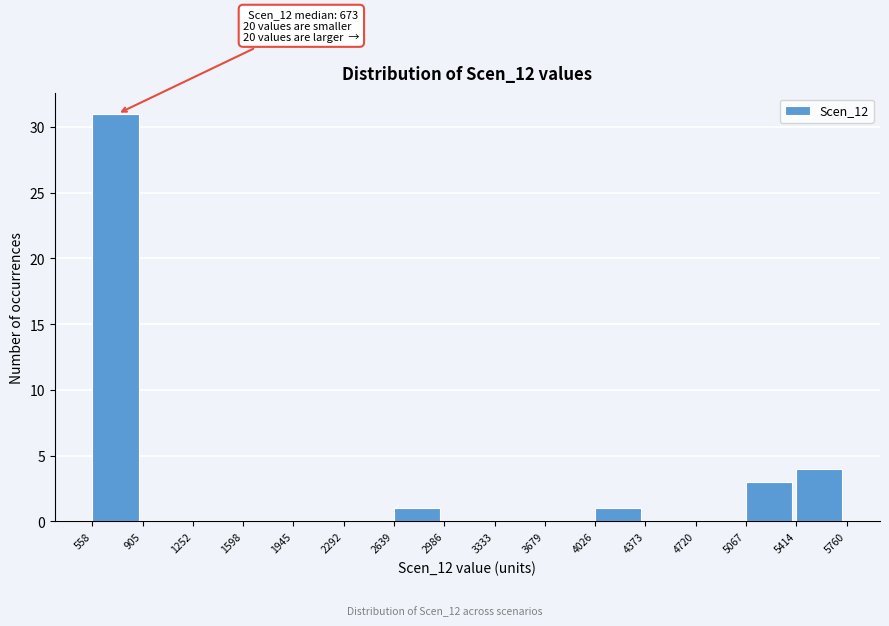

Which range on the x-axis has the tallest bar?

558 to 905